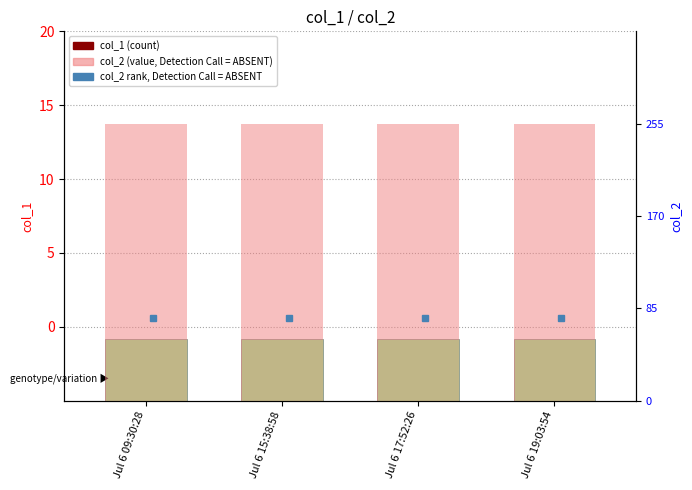

Reading left to right, transcribe all the data shown in this chart.

col_1 (count): Jul 6 09:30:28=0	Jul 6 15:38:58=0	Jul 6 17:52:26=0	Jul 6 19:03:54=0
col_2 (value, Detection Call = ABSENT): Jul 6 09:30:28=255	Jul 6 15:38:58=255	Jul 6 17:52:26=255	Jul 6 19:03:54=255